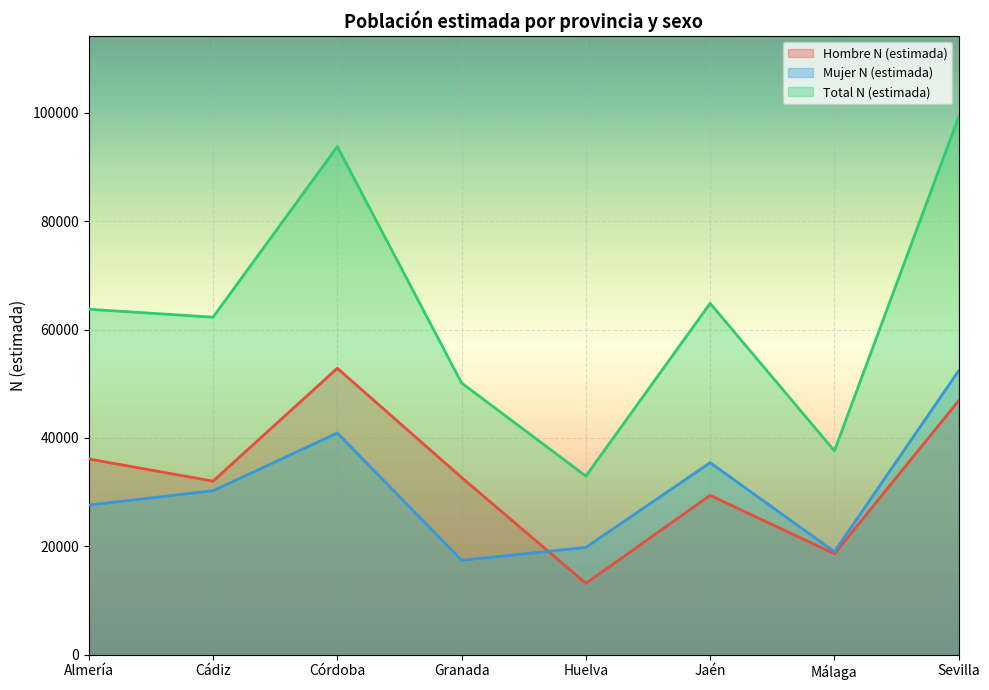

Is it true that Mujer N (estimada) equals 10113 at Cádiz?

False